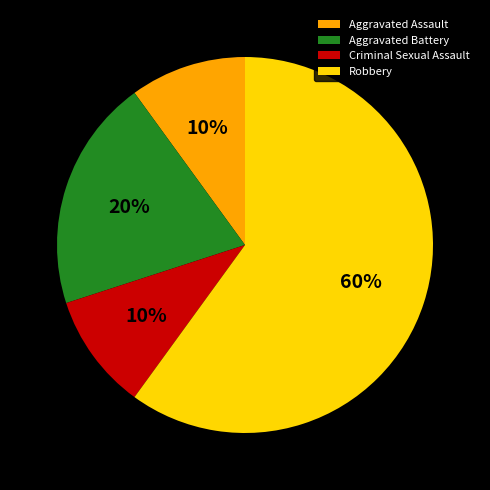

To the nearest percent, what portion does Robbery represent?

60%